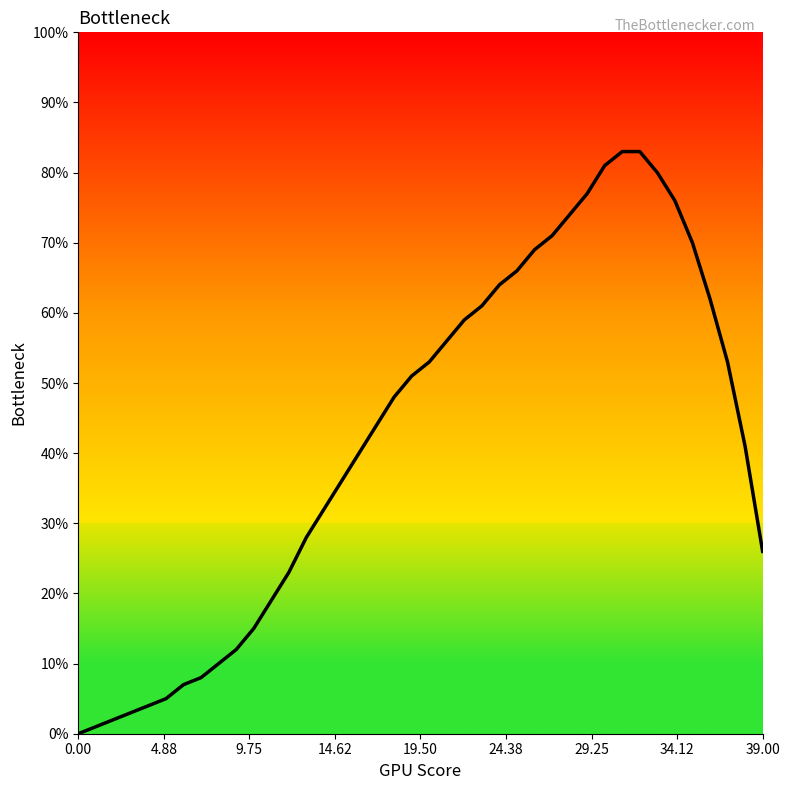

What is the maximum value shown in the chart?

83